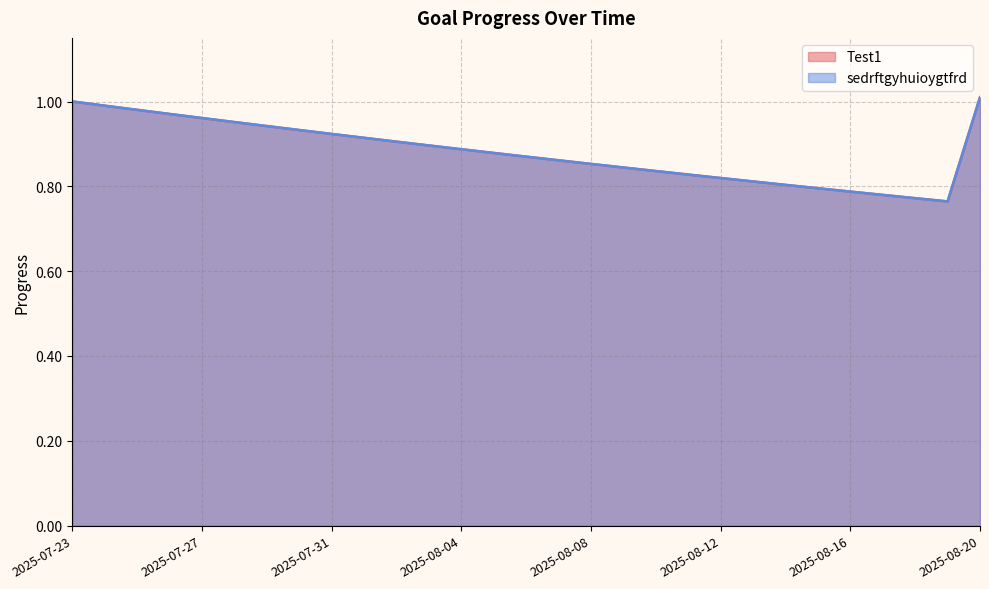

Reading left to right, list all the values displayed in this chart.

Test1: 2025-07-23=1.0	2025-07-24=1.0	2025-07-25=1.0	2025-07-26=1.0	2025-07-27=1.0	2025-07-28=1.0	2025-07-29=0.9	2025-07-30=0.9	2025-07-31=0.9	2025-08-01=0.9	2025-08-02=0.9	2025-08-03=0.9	2025-08-04=0.9	2025-08-05=0.9	2025-08-06=0.9	2025-08-07=0.9	2025-08-08=0.9	2025-08-09=0.8	2025-08-10=0.8	2025-08-11=0.8	2025-08-12=0.8	2025-08-13=0.8	2025-08-14=0.8	2025-08-15=0.8	2025-08-16=0.8	2025-08-17=0.8	2025-08-18=0.8	2025-08-19=0.8	2025-08-20=1.0
sedrftgyhuioygtfrd: 2025-07-23=1.0	2025-07-24=1.0	2025-07-25=1.0	2025-07-26=1.0	2025-07-27=1.0	2025-07-28=1.0	2025-07-29=0.9	2025-07-30=0.9	2025-07-31=0.9	2025-08-01=0.9	2025-08-02=0.9	2025-08-03=0.9	2025-08-04=0.9	2025-08-05=0.9	2025-08-06=0.9	2025-08-07=0.9	2025-08-08=0.9	2025-08-09=0.8	2025-08-10=0.8	2025-08-11=0.8	2025-08-12=0.8	2025-08-13=0.8	2025-08-14=0.8	2025-08-15=0.8	2025-08-16=0.8	2025-08-17=0.8	2025-08-18=0.8	2025-08-19=0.8	2025-08-20=1.0